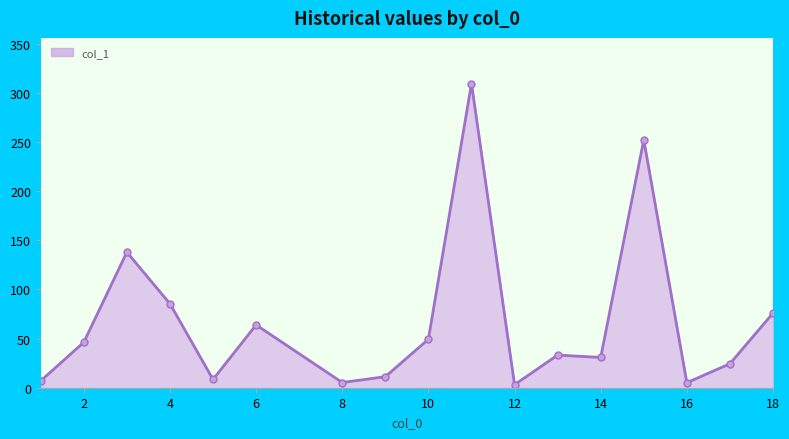

What is the value of the 16th point from the left?

24.4